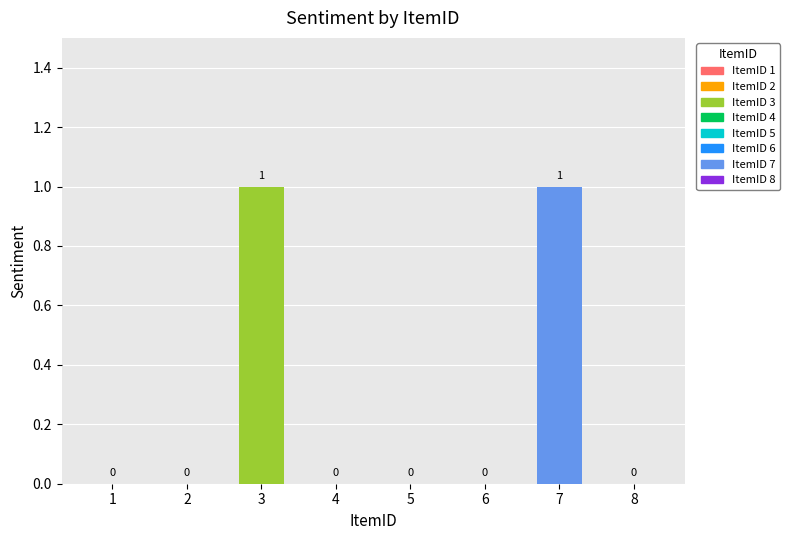

What is the sum of all values?

2